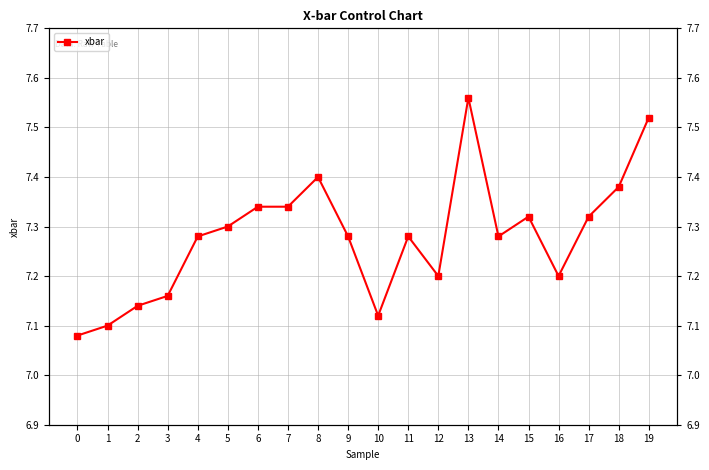

Rank the categories by value from highest to lowest.

13, 19, 8, 18, 6, 7, 15, 17, 5, 4, 9, 11, 14, 12, 16, 3, 2, 10, 1, 0